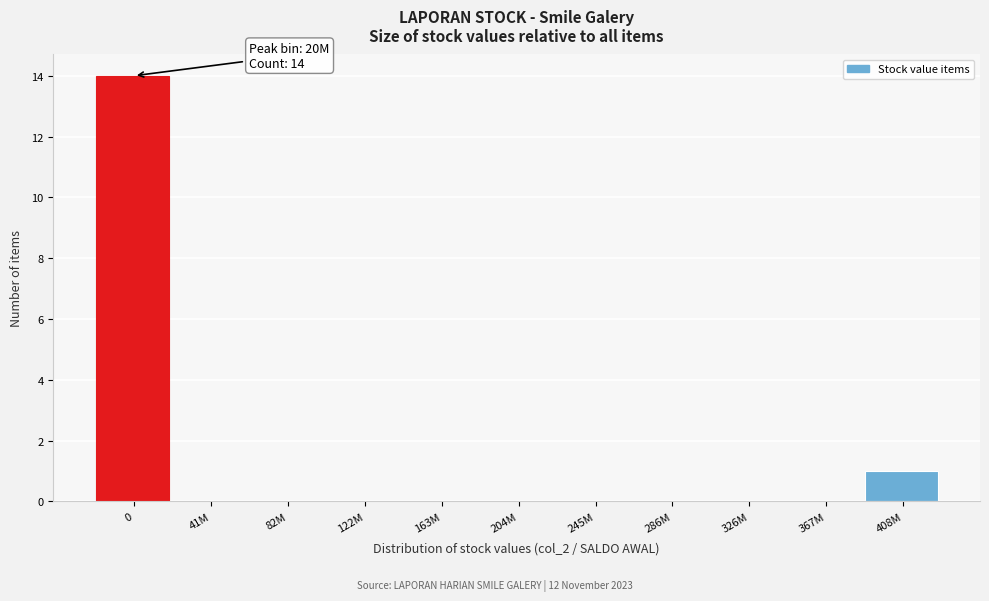

Reading left to right, transcribe all the data shown in this chart.

0=14	41M=0	82M=0	122M=0	163M=0	204M=0	245M=0	286M=0	326M=0	367M=0	408M=1